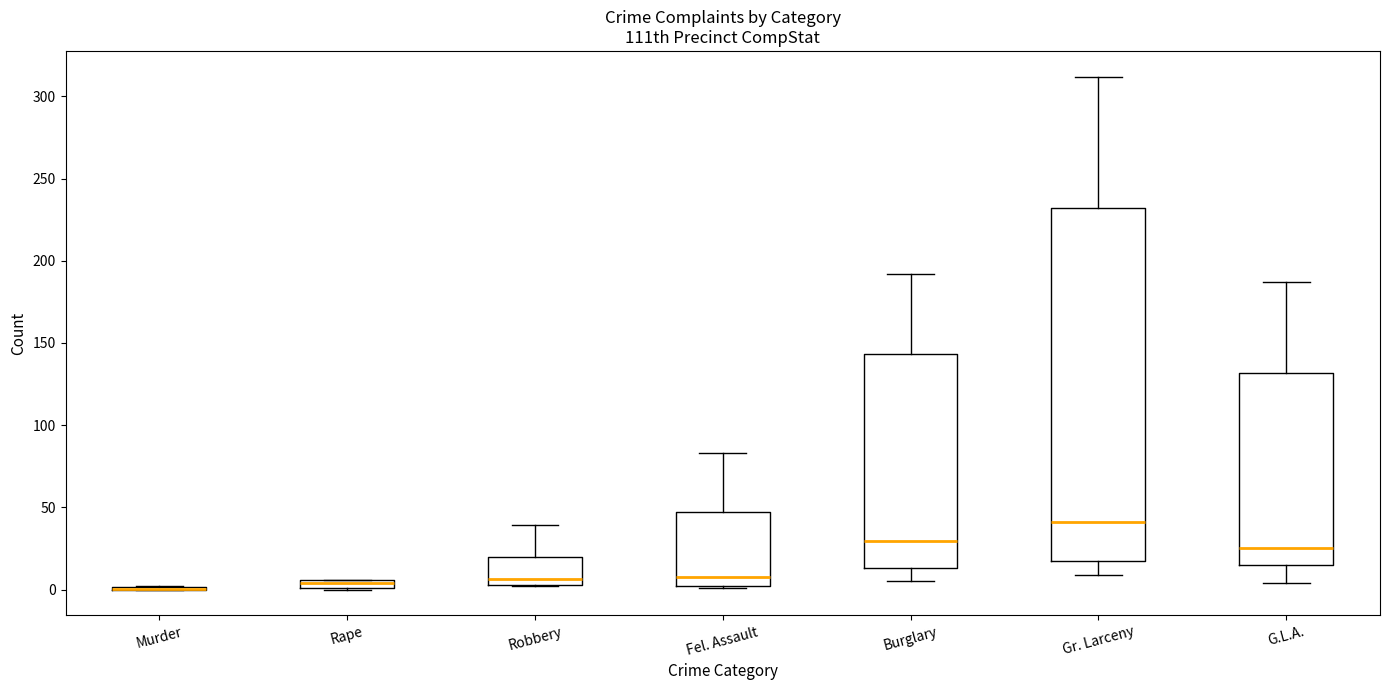

Comparing the boxes themselves (not the whiskers), which one is the tallest?

Gr. Larceny